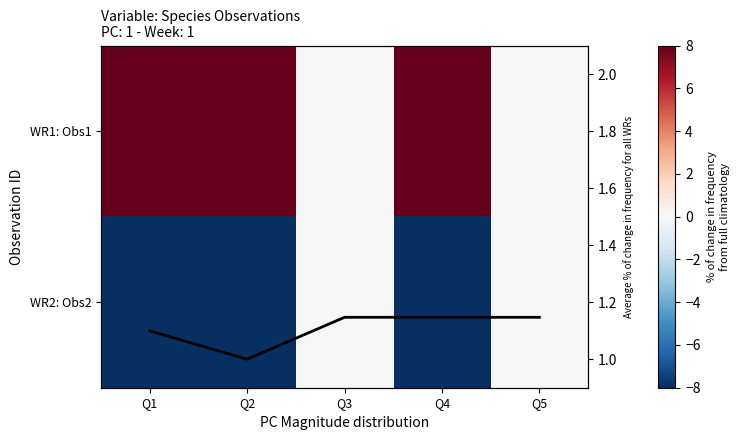

How many data points in WR2: Obs2 are less than -8?

2